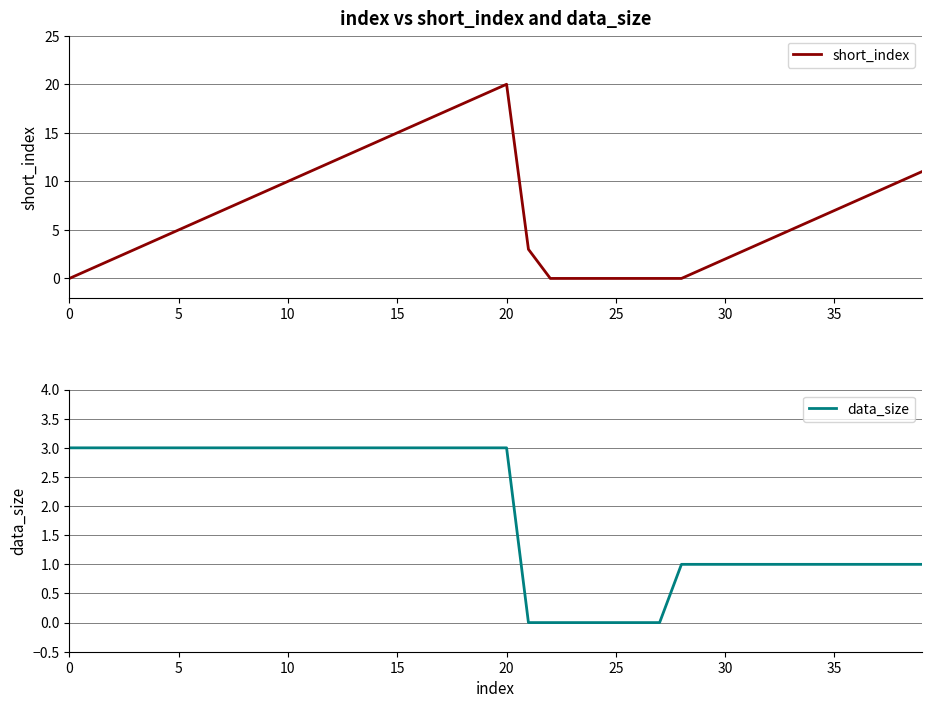

Rank the series by their maximum value, from highest to lowest.

short_index, data_size